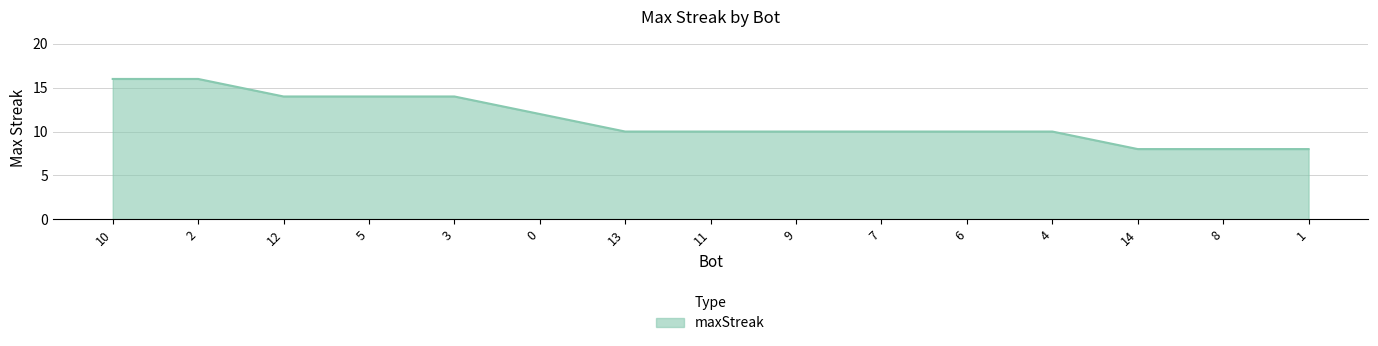

What is the change in value from 10 to 4?

-6